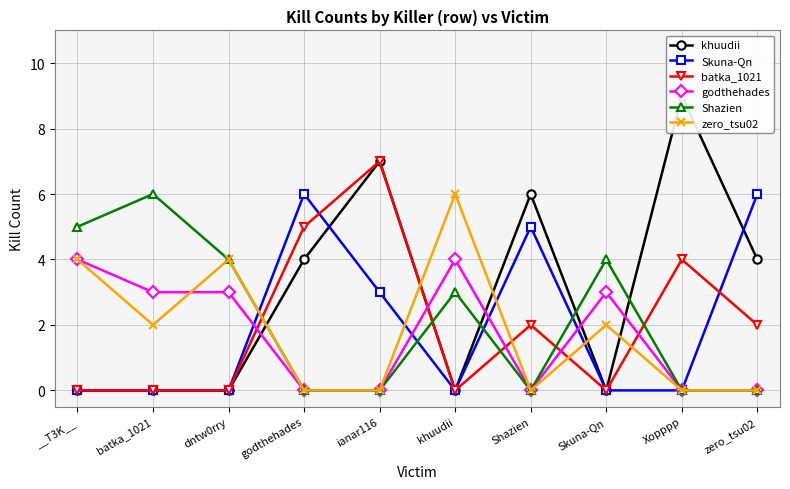

True or false: godthehades has a value of 3 at Skuna-Qn.

True